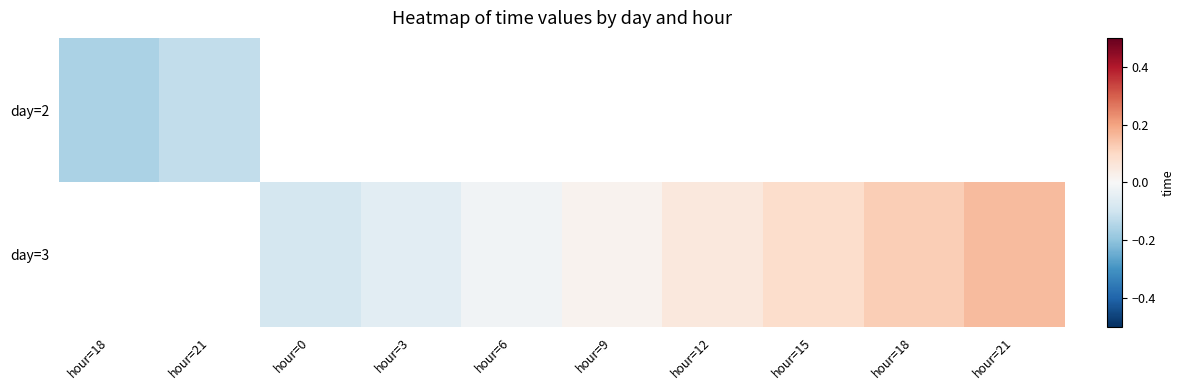

How many data points does each series have?

10